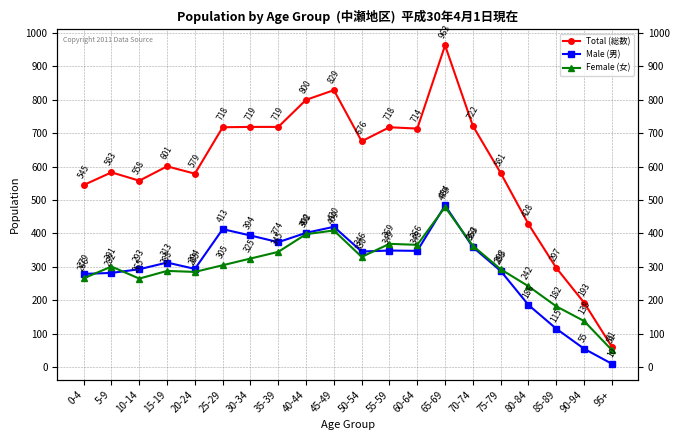

Is the value of Total (総数) at 20-24 greater than the value of Male (男) at 50-54?

Yes